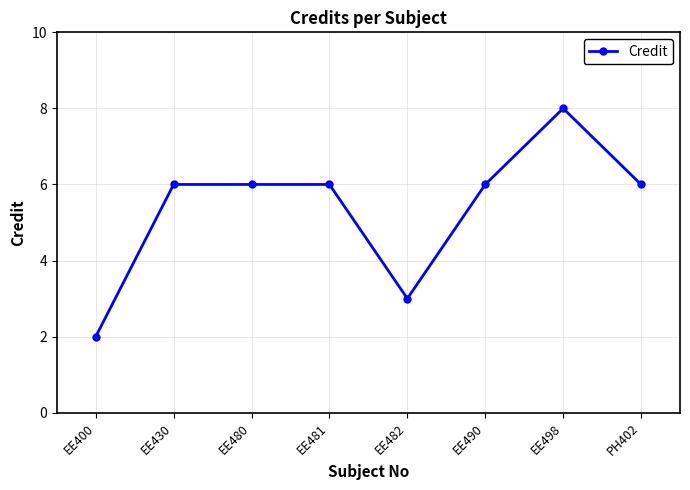

How many distinct data groups are displayed?

1